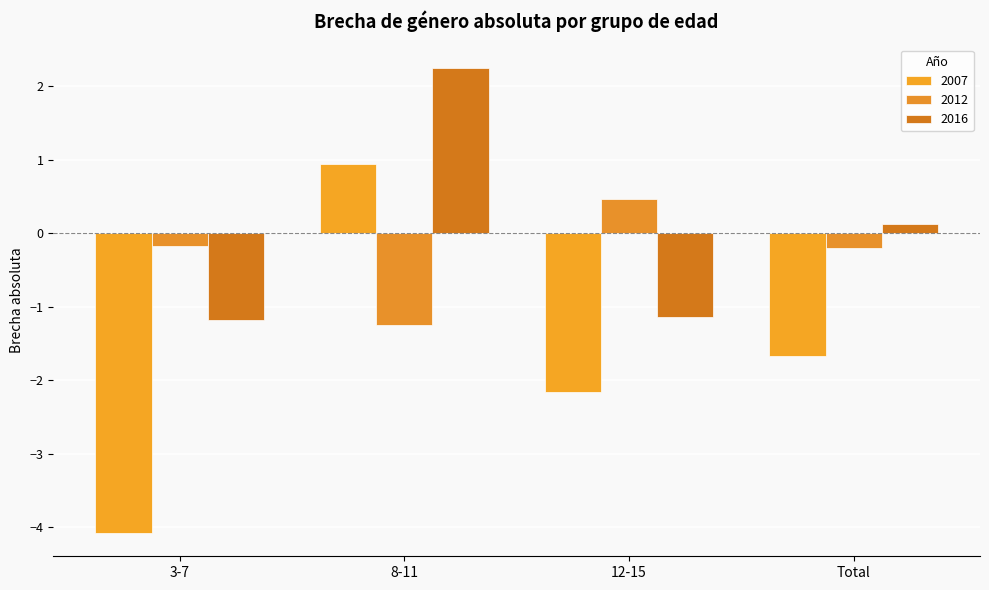

How many values in the 2012 series are below 0?

3